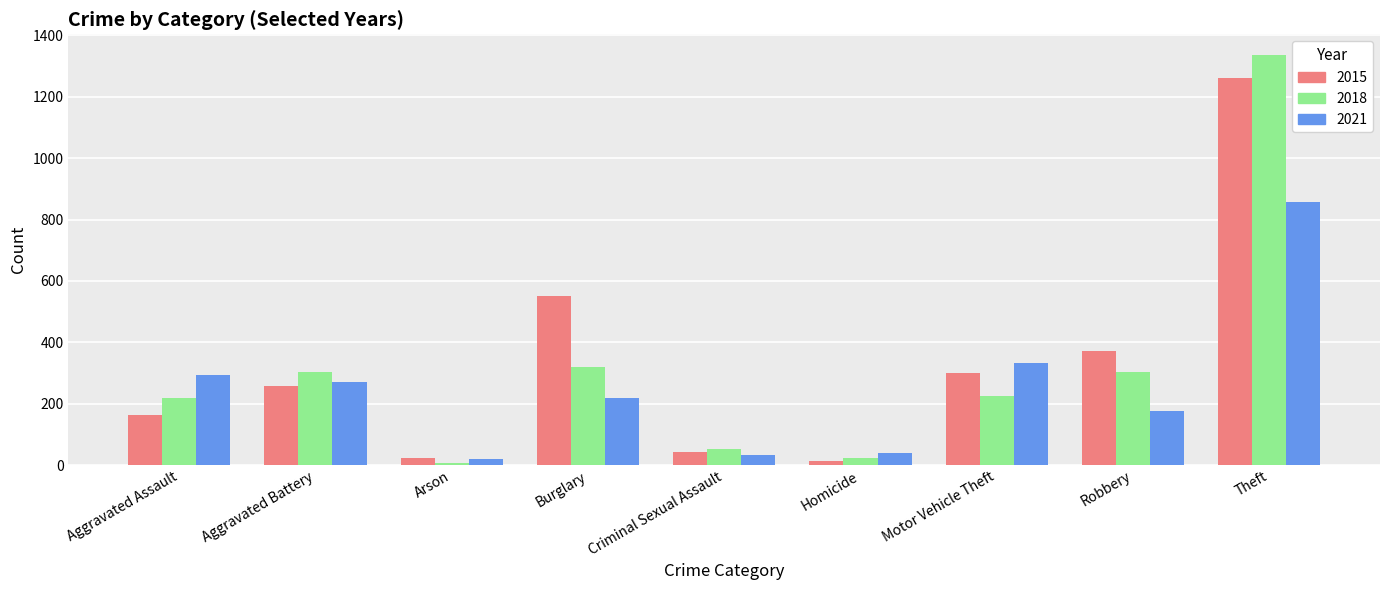

Rank the series by their average value, from lowest to highest.

2021, 2018, 2015